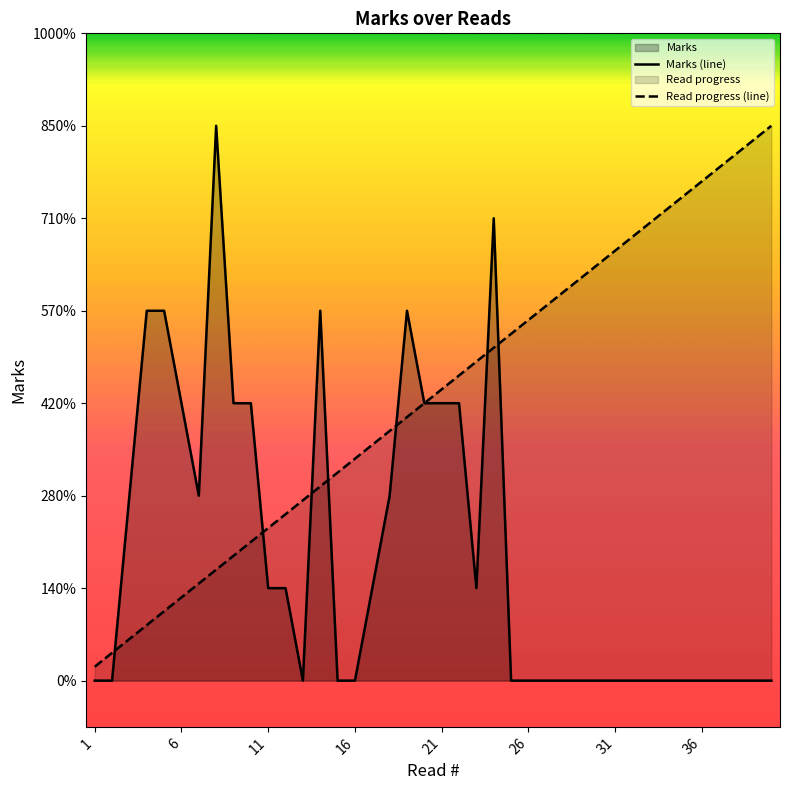

How many data points in Read progress (line) are above 3?

20